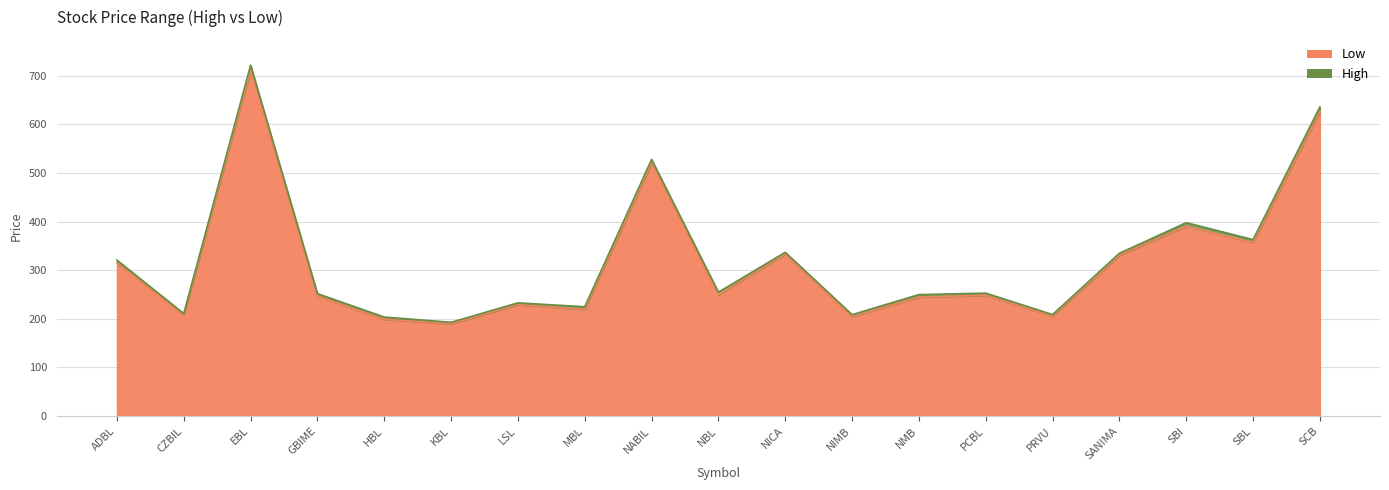

Does the chart have visible grid lines?

Yes